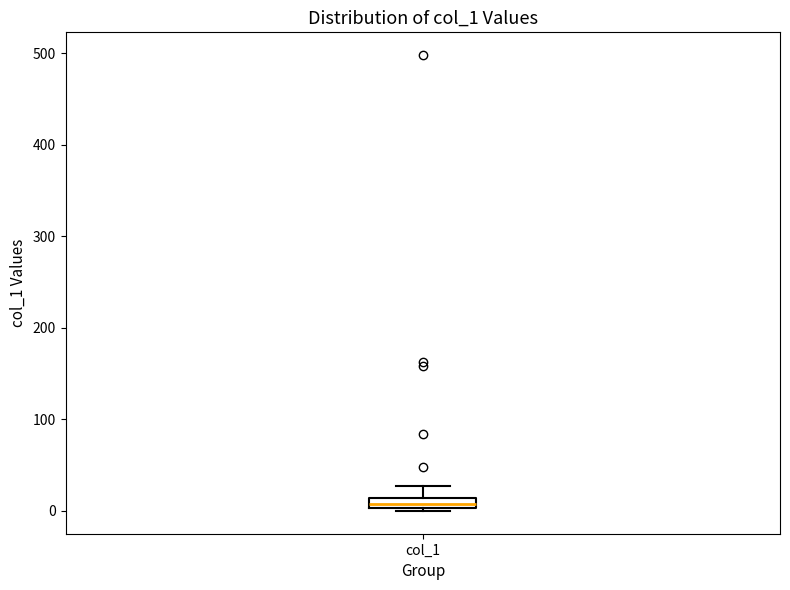

Where is the lower edge of the box for col_1 on the y-axis? The values are not printed on the chart, so give them approximately, as read against the axis.

0